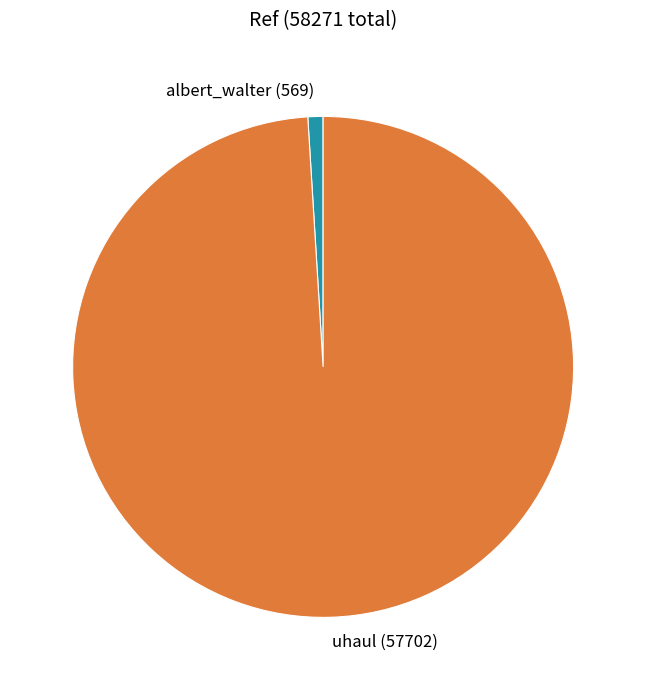

Which slice is the largest?

uhaul